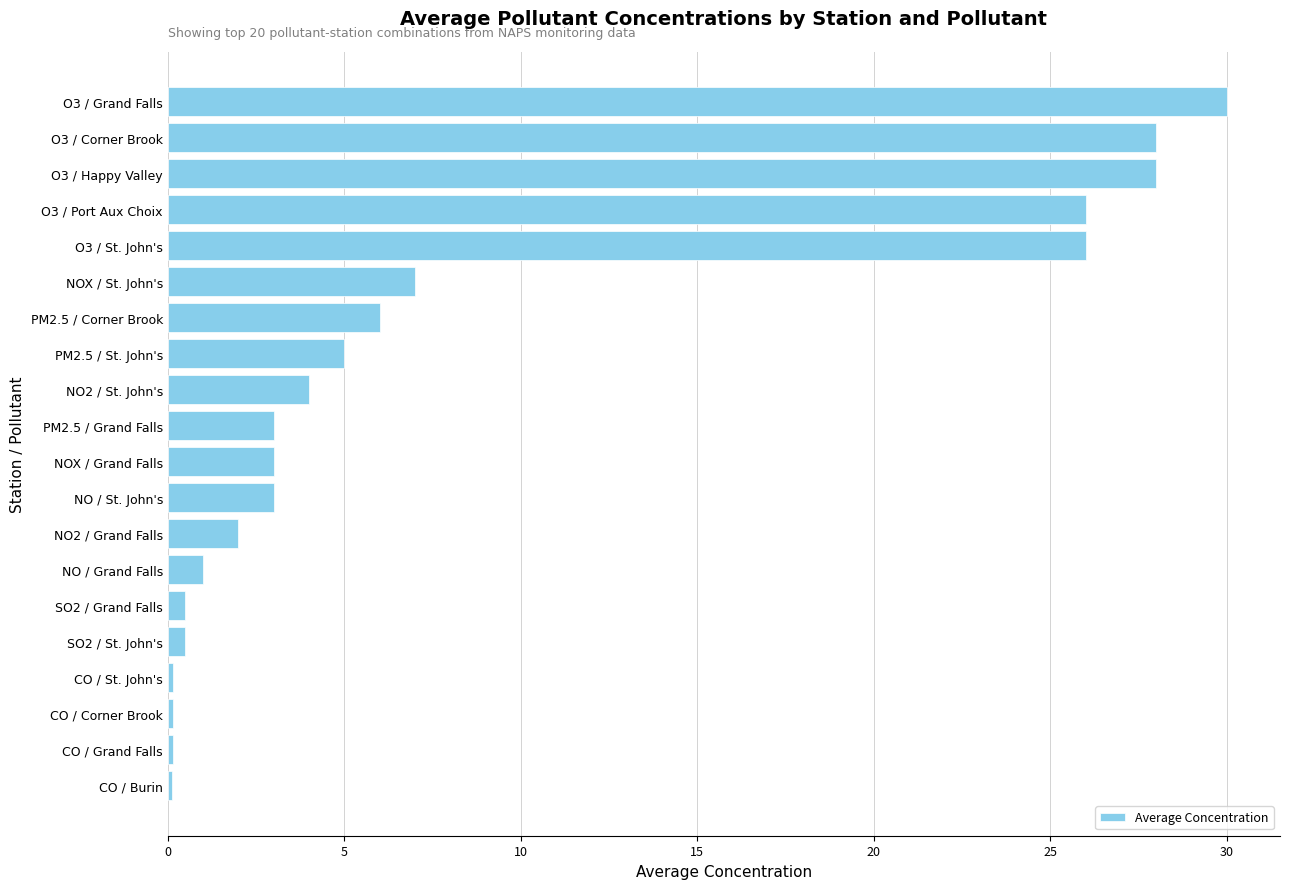

How many distinct data groups are displayed?

1